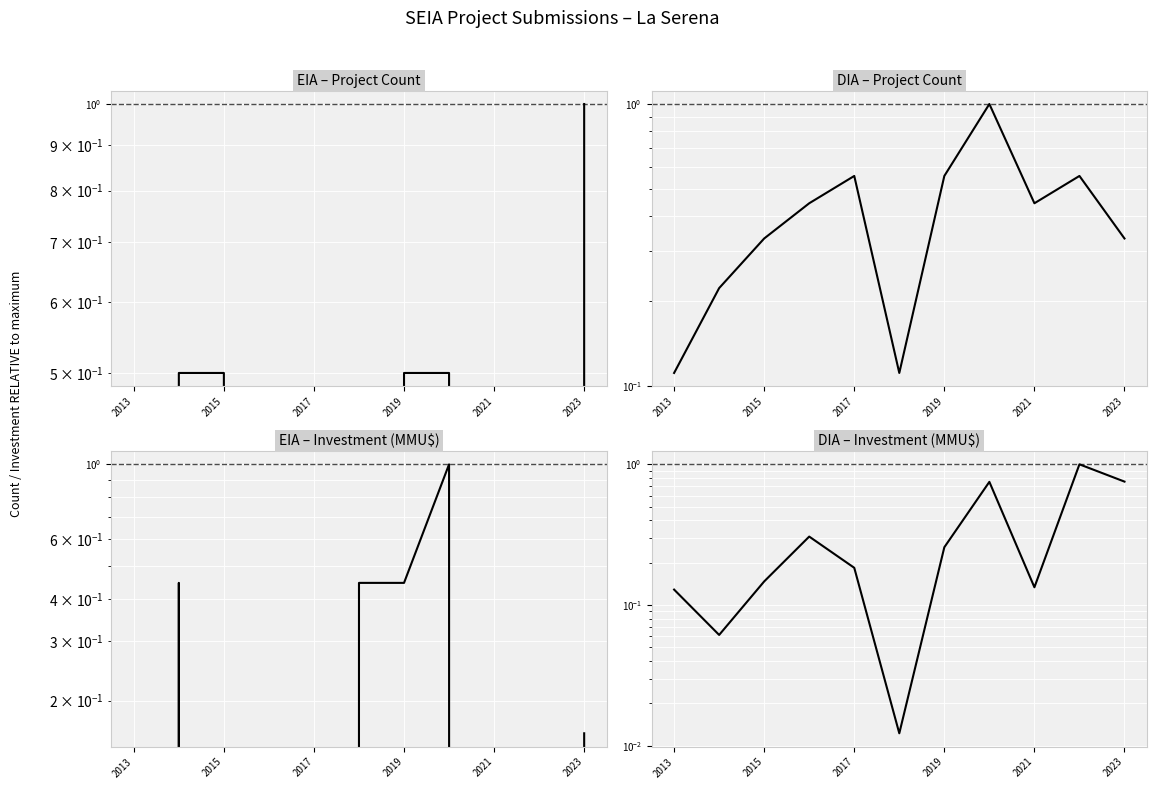

Between which two adjacent categories do EIA – Investment (MMU$) and DIA – Investment (MMU$) first intersect?

2013 and 2015